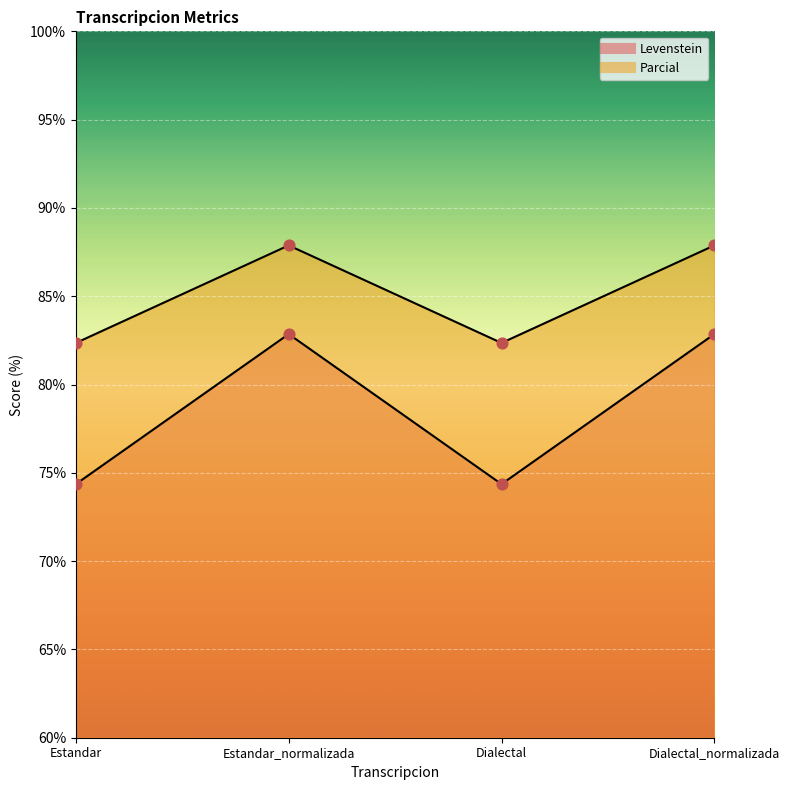

At which category is the sum across all series the highest?

Estandar_normalizada